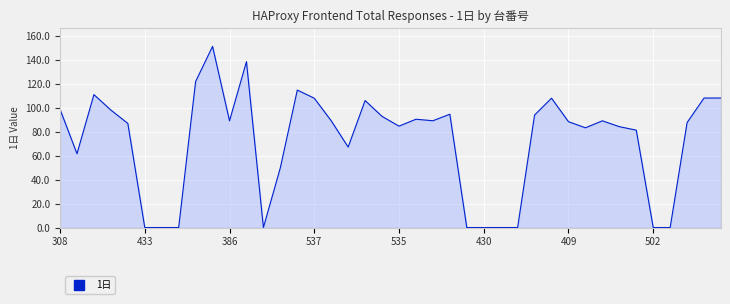

What is the average value?

71.9